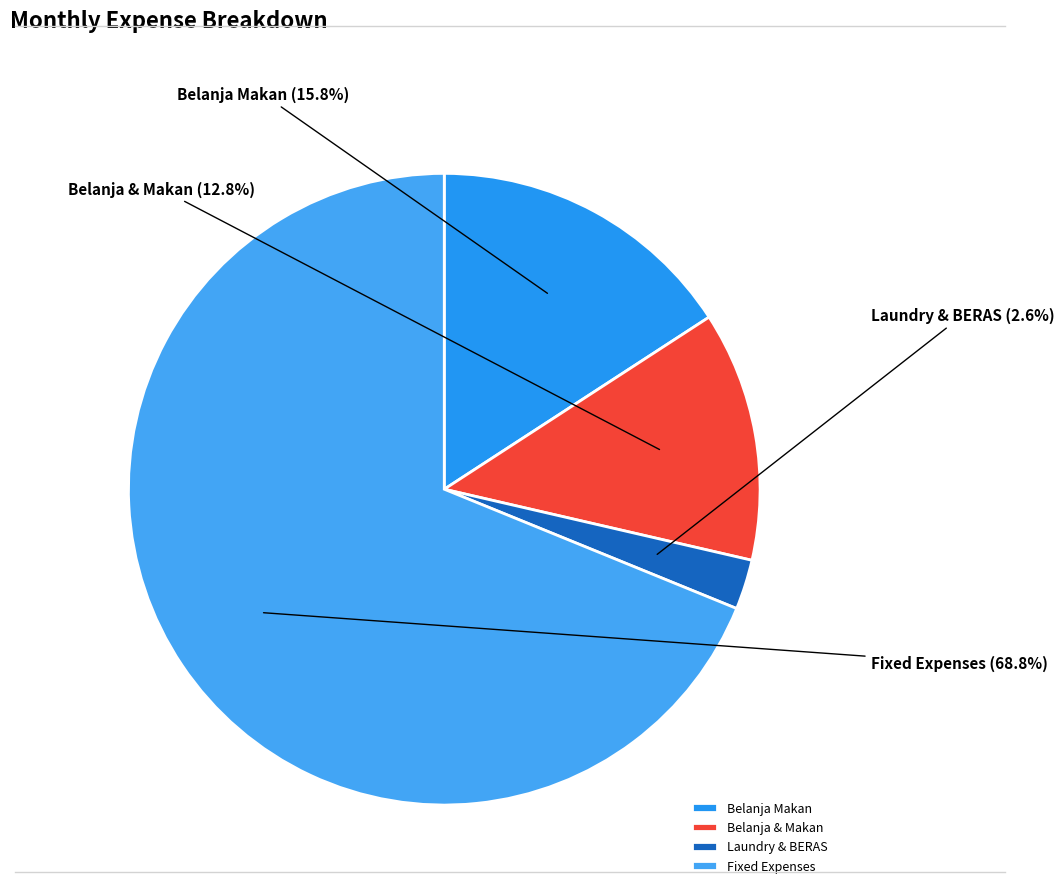

Is there any slice that represents more than half of the pie?

Yes